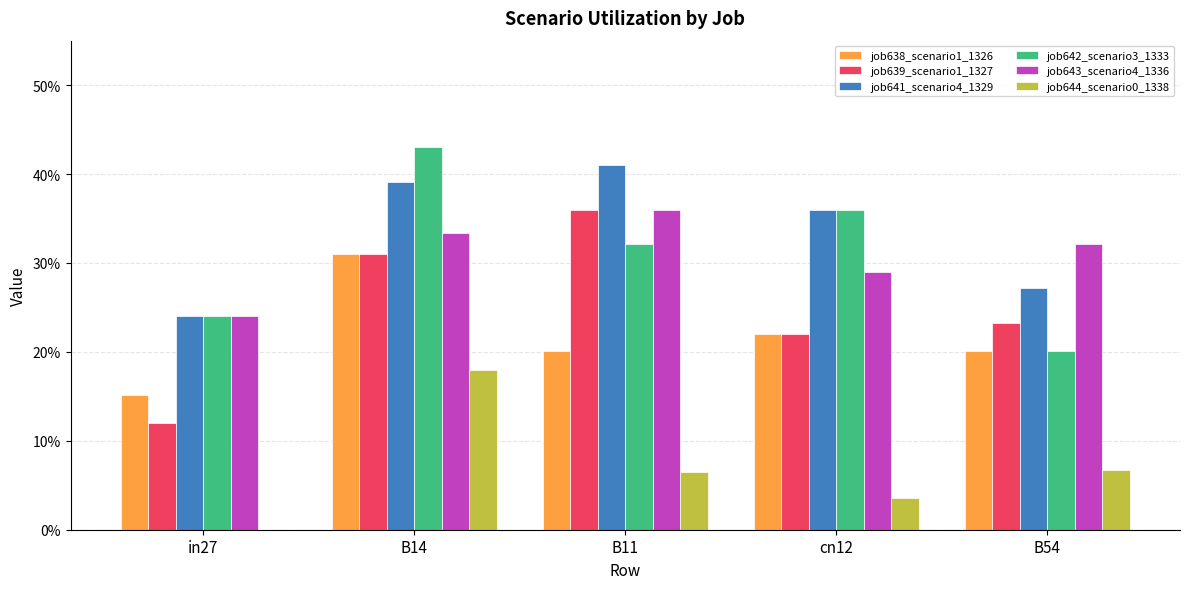

Is it true that job642_scenario3_1333 equals 0.3 at B11?

True